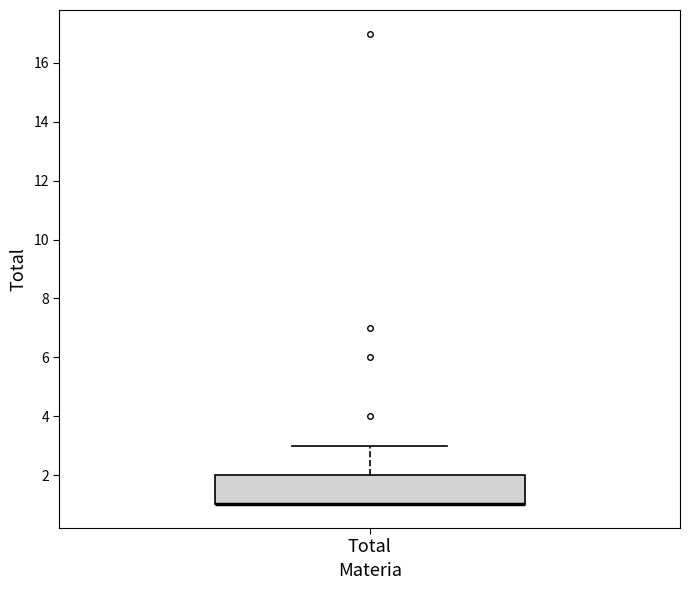

Transcribe this box plot: give where the median line is, the range the box spans, and where the two whiskers end, as read against the y-axis. The values are not printed on the chart, so give them approximately, as read against the axis.

median 1 (drawn on the box's lower edge), box 1 to 2, whiskers 1 to 3